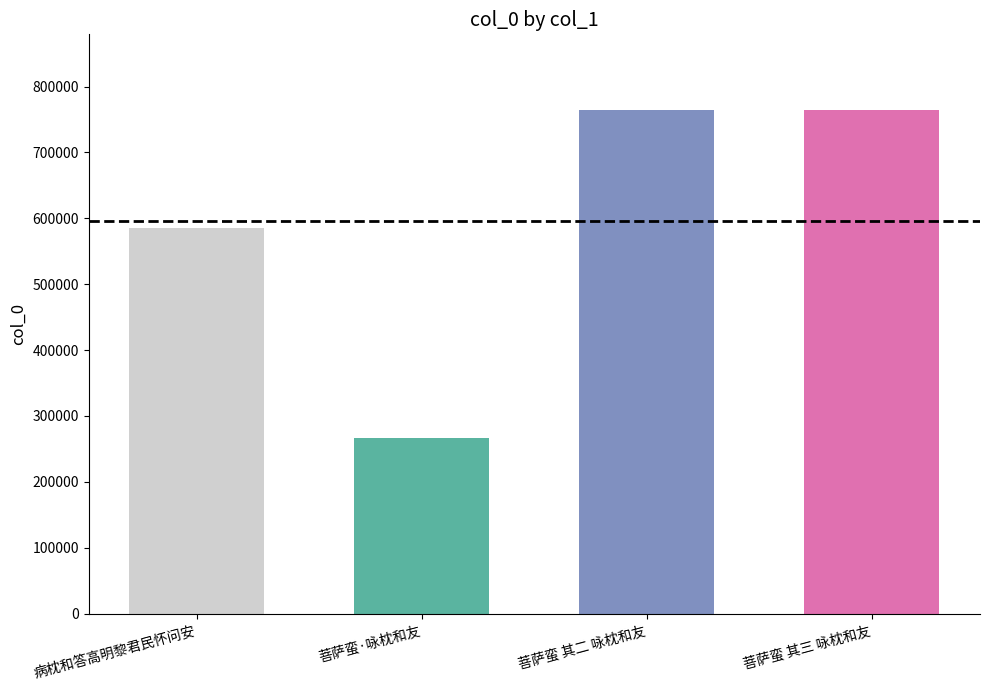

How many values are below 764523?

2